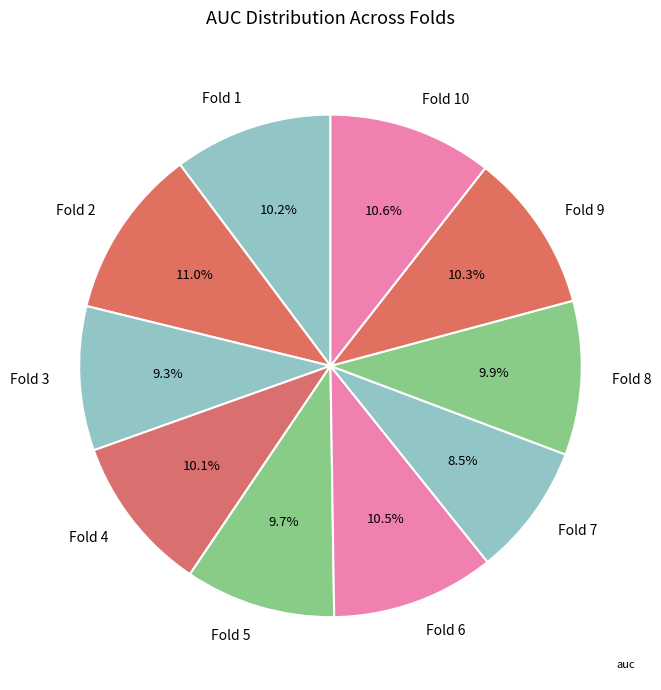

Is there a majority slice in this chart?

No